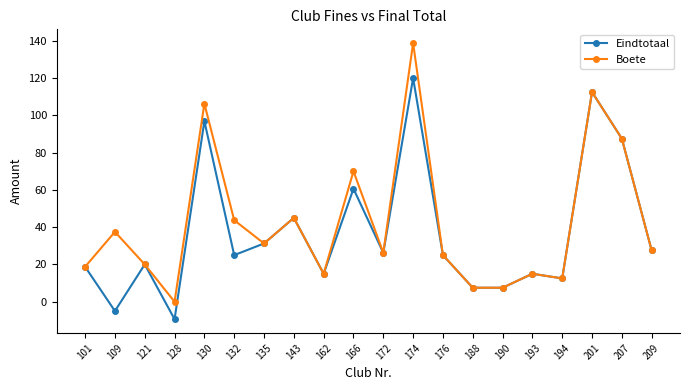

What is the smallest value displayed?

-9.4